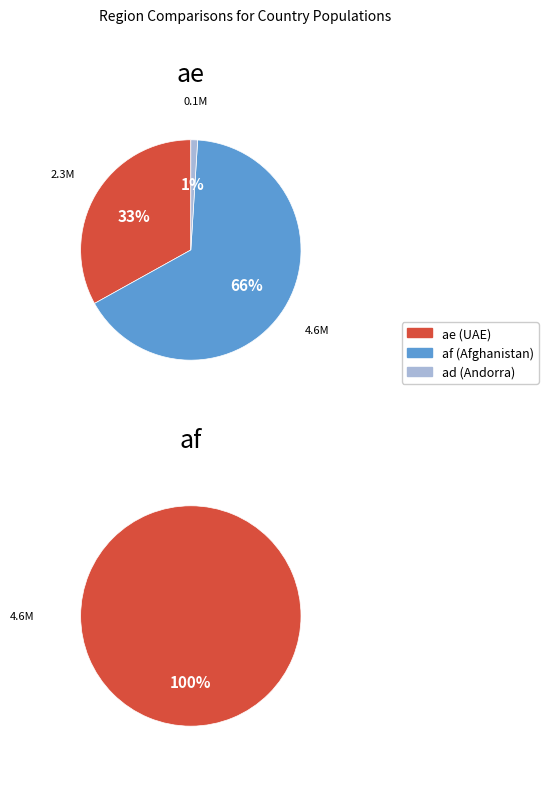

Which category has the biggest portion of the pie?

af